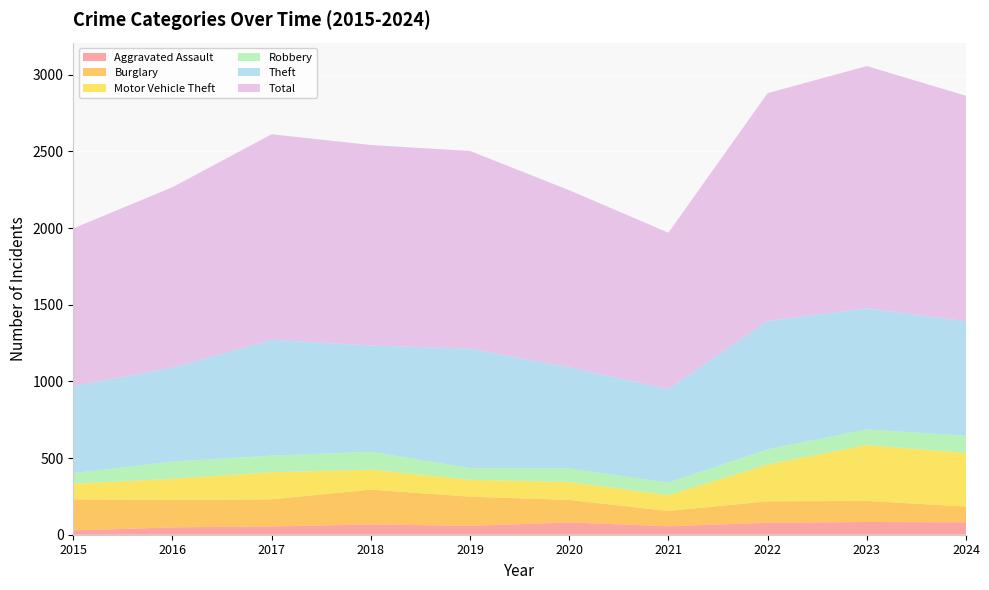

Reading left to right, transcribe all the data shown in this chart.

Aggravated Assault: 28	48	54	67	58	80	55	78	83	81
Burglary: 203	179	177	227	190	147	100	140	137	103
Motor Vehicle Theft: 101	138	176	131	110	117	103	240	365	349
Robbery: 70	112	109	116	77	88	82	99	102	113
Theft: 567	613	756	693	779	660	610	837	790	747
Total: 1029	1177	1340	1308	1289	1155	1020	1486	1580	1470